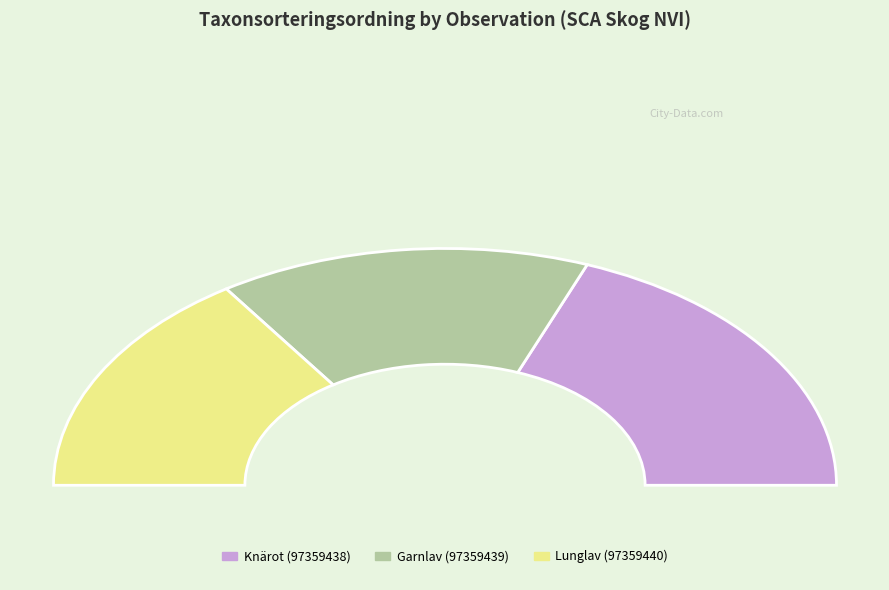

How many slices are in this pie chart?

3